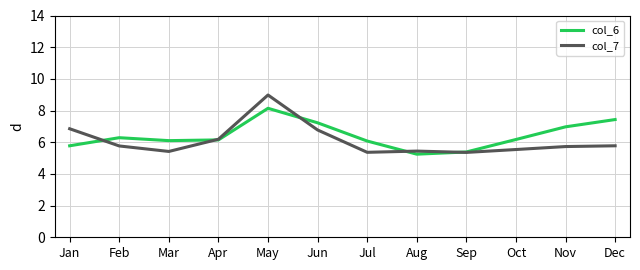

Is the value of col_7 at Aug greater than the value of col_6 at Nov?

No